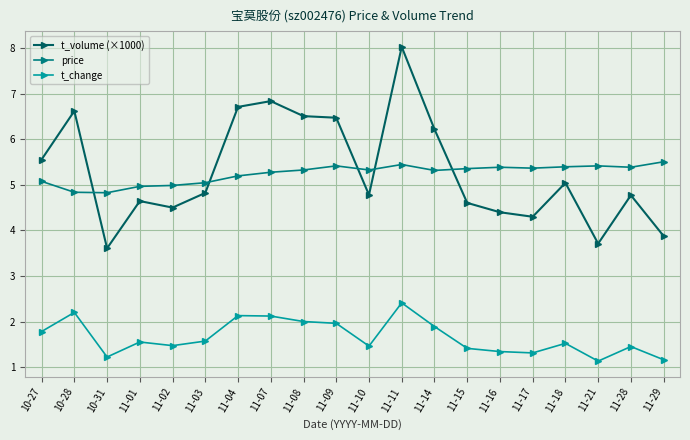

Does the chart have visible grid lines?

Yes